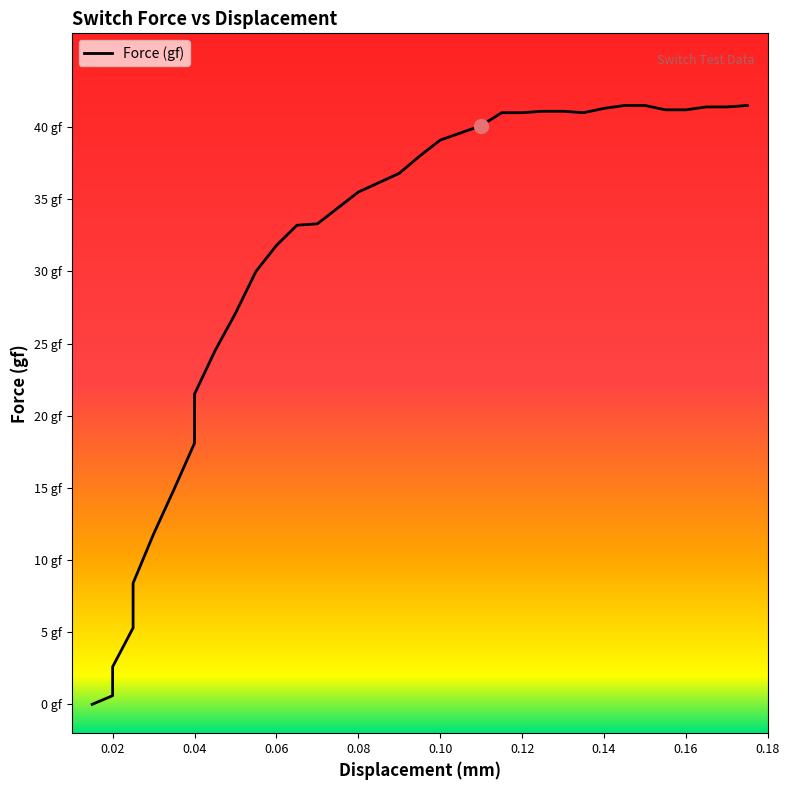

What is the change in value from 0.065 to 0.16?

+8.0